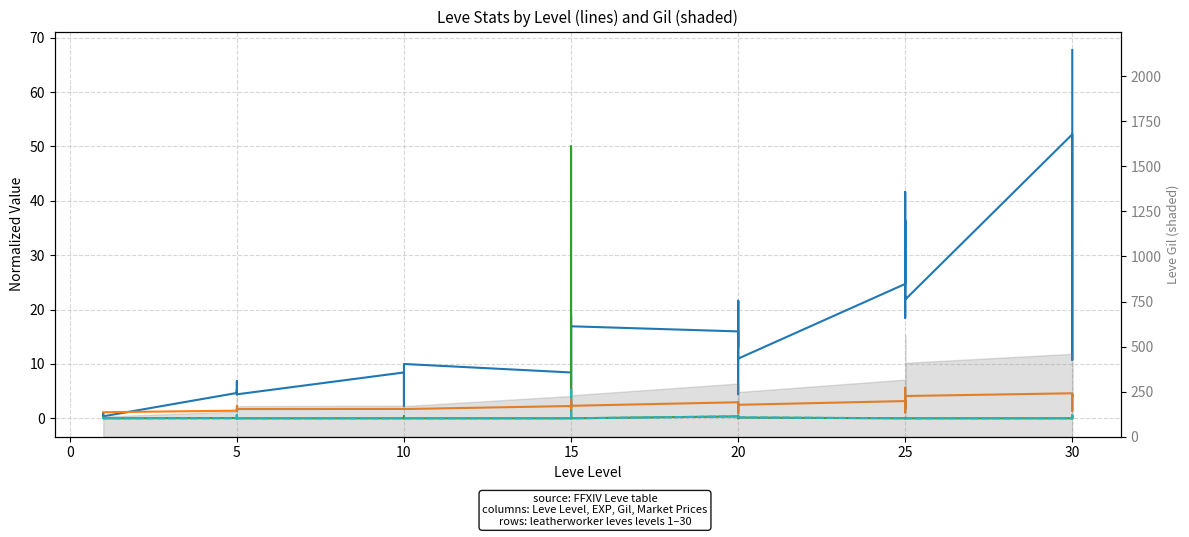

What is the difference between the maximum and minimum values in the currentAveragePrice (÷10k) series?

50.0